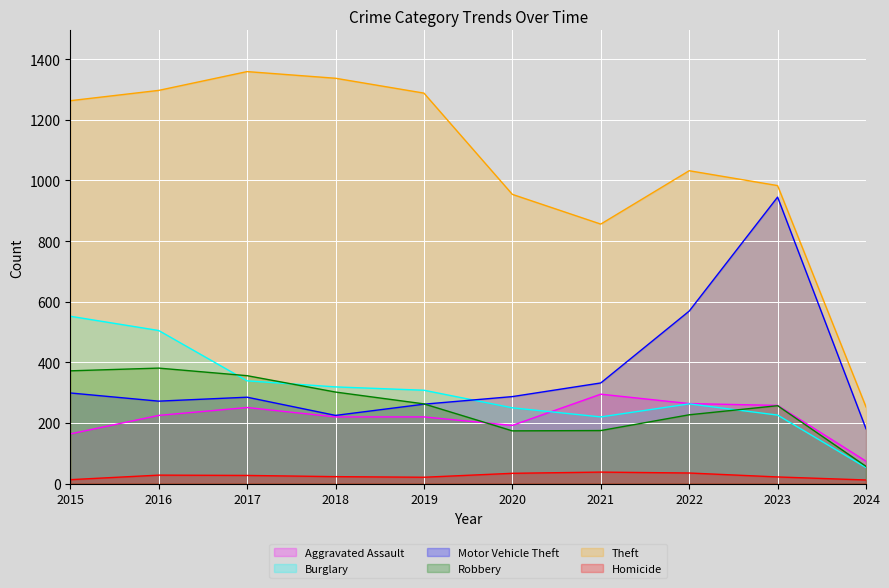

At which label does Theft reach its peak?

2017